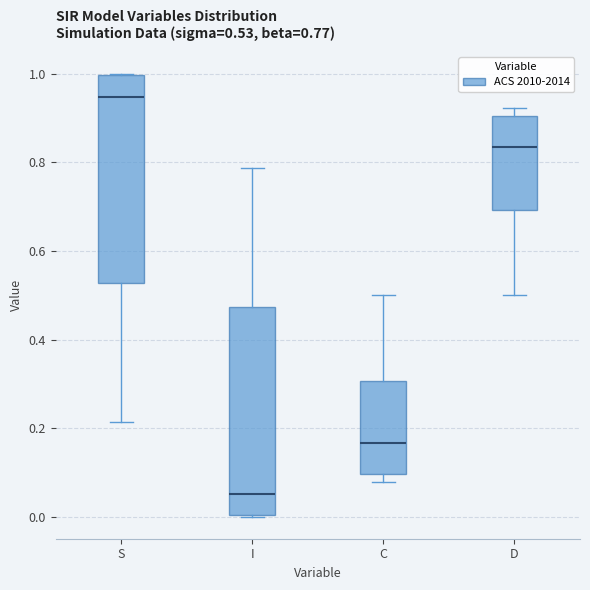

Which box's median line is the lowest?

I